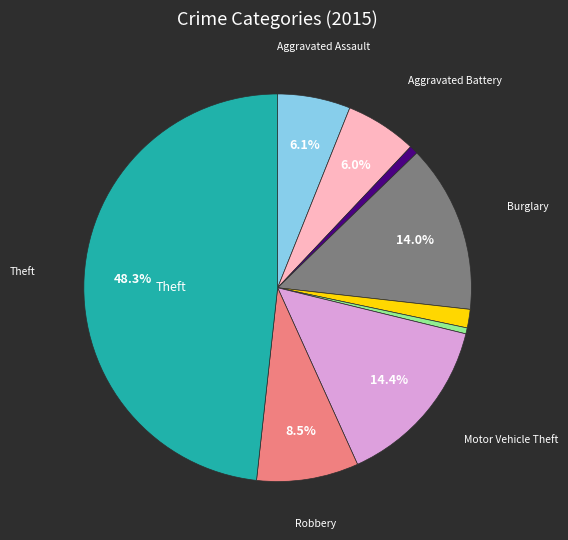

Does any single category account for the majority?

No